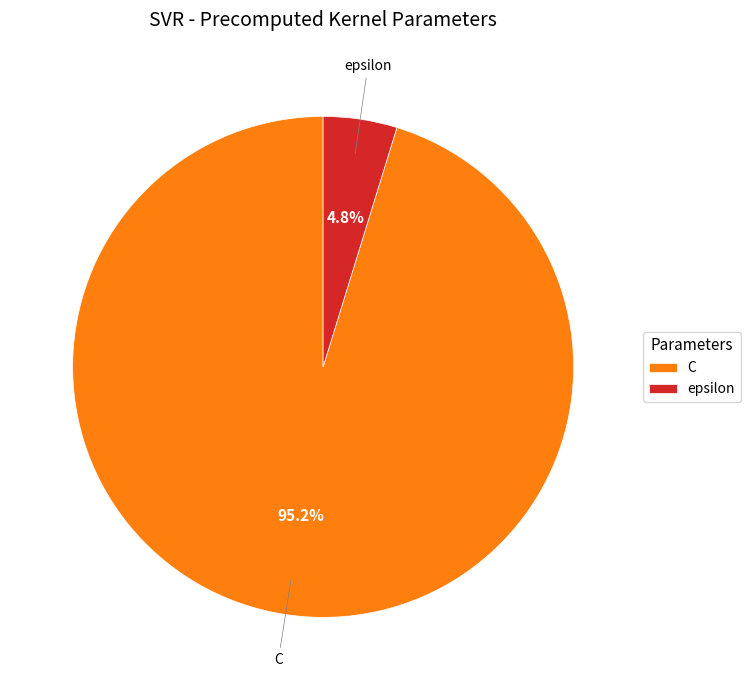

What percentage is the C slice, to the nearest percent?

95%